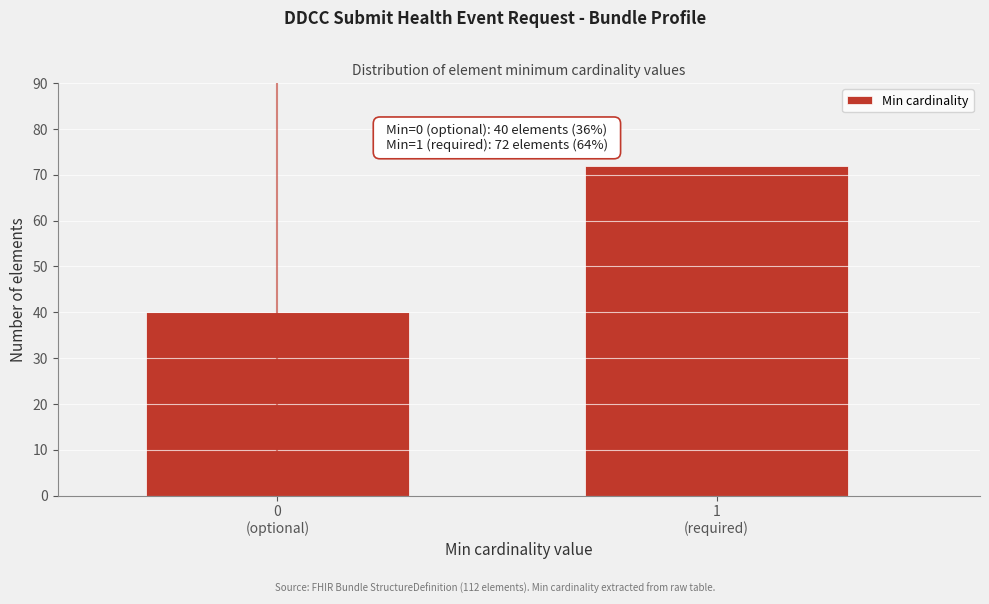

Reading left to right, list all the values displayed in this chart.

40	72